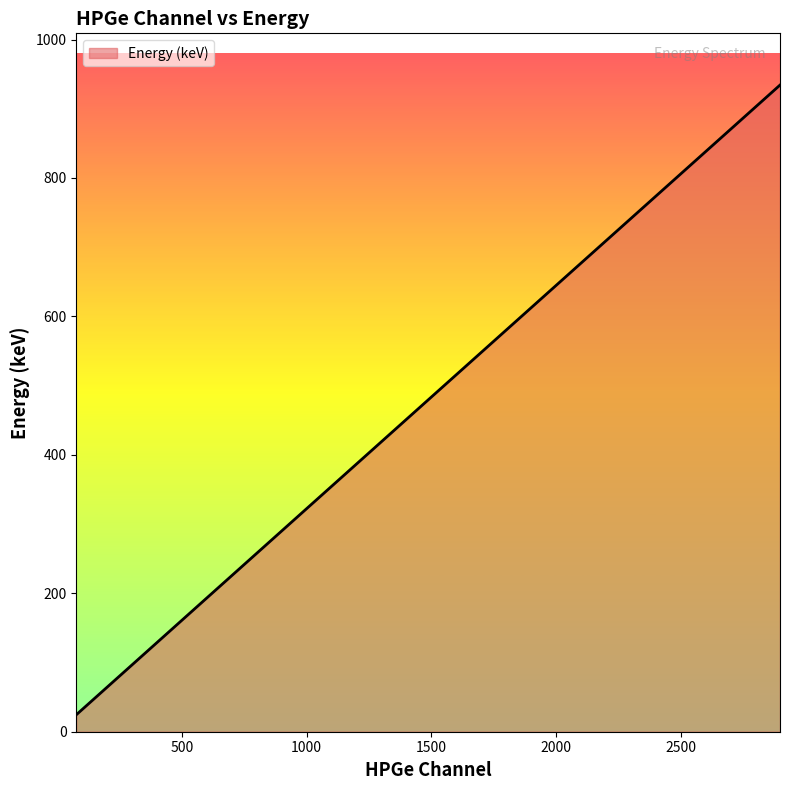

What is the maximum value shown in the chart?

934.2